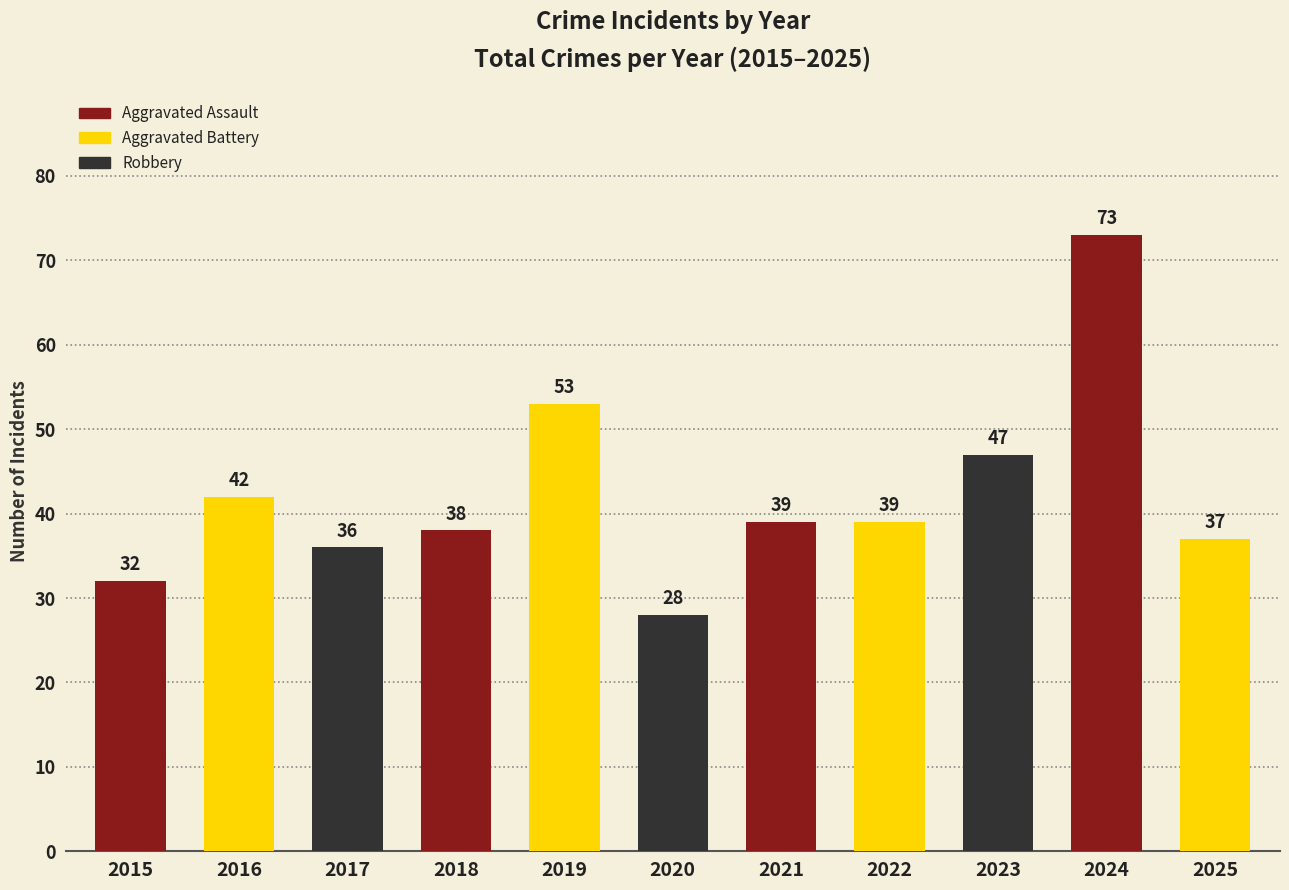

Read the value at 2023, to the nearest 5.

45